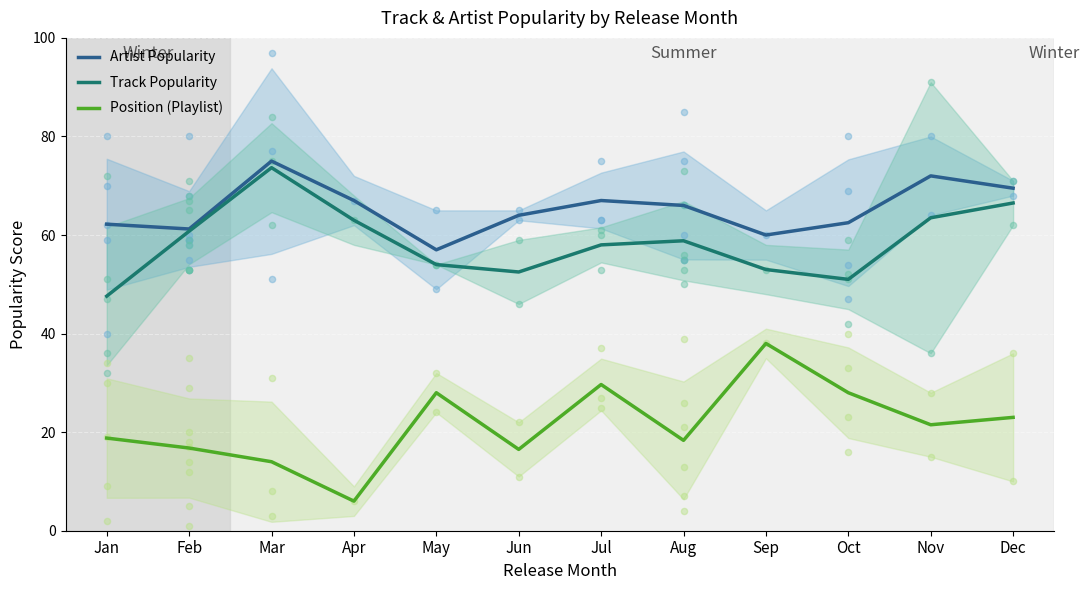

Which series has the largest total across all categories?

Artist Popularity